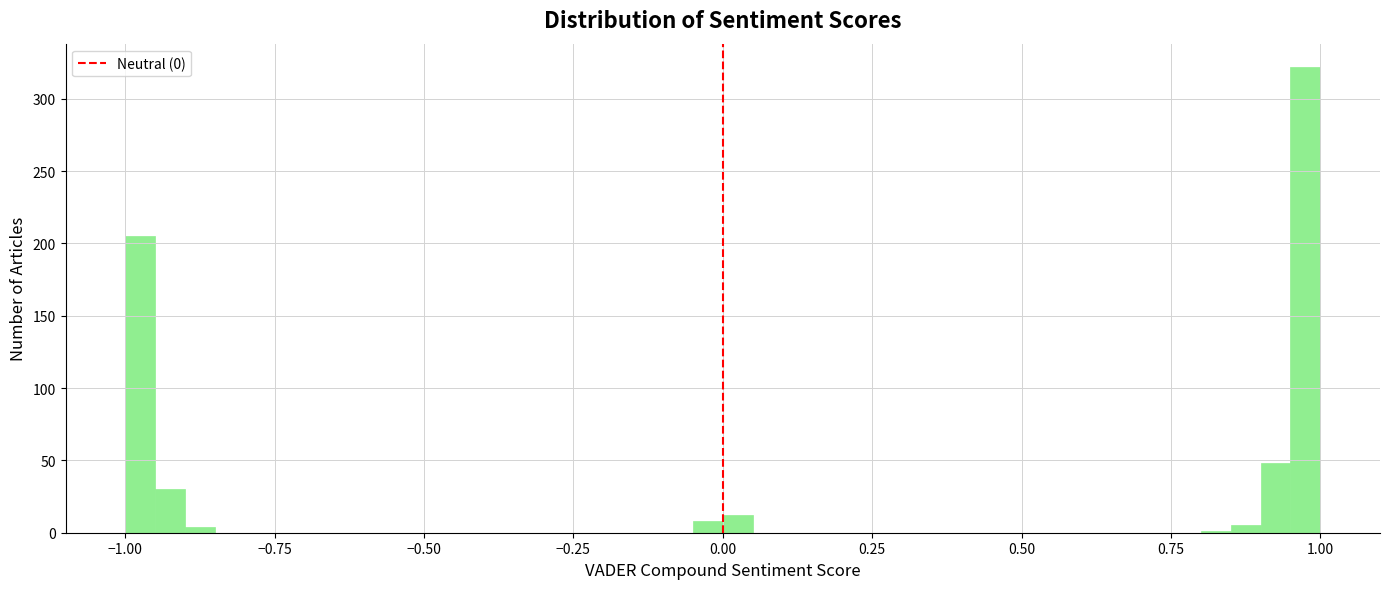

Around what value on the x-axis is the tallest bar? Give the approximate position of its centre, as read against the axis.

1.00